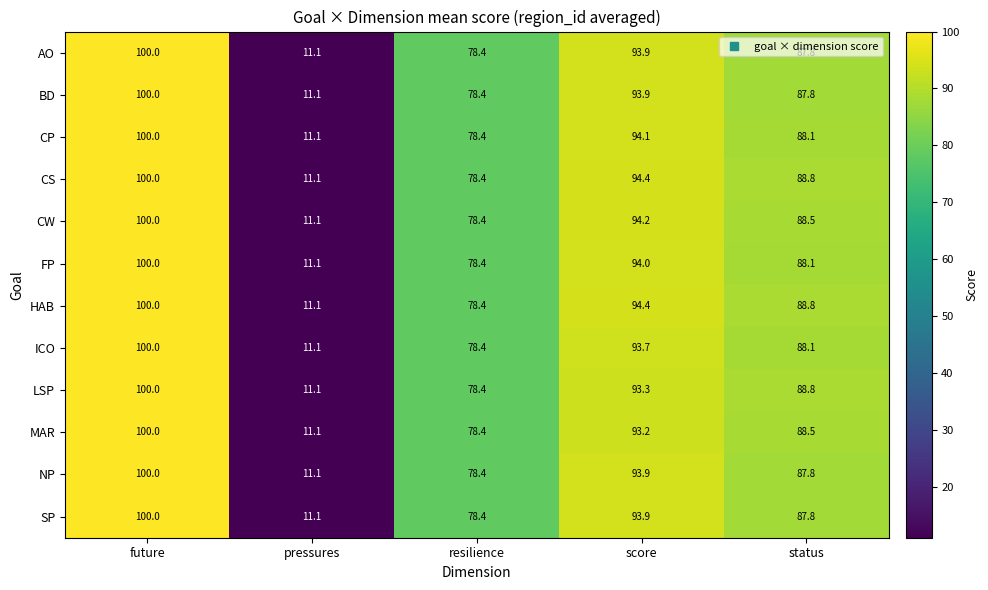

What is the difference between the maximum and minimum values in the CS series?

88.9